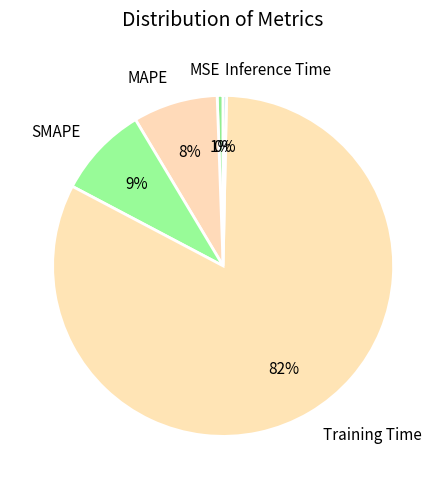

True or false: Training Time accounts for 82% of the total.

True